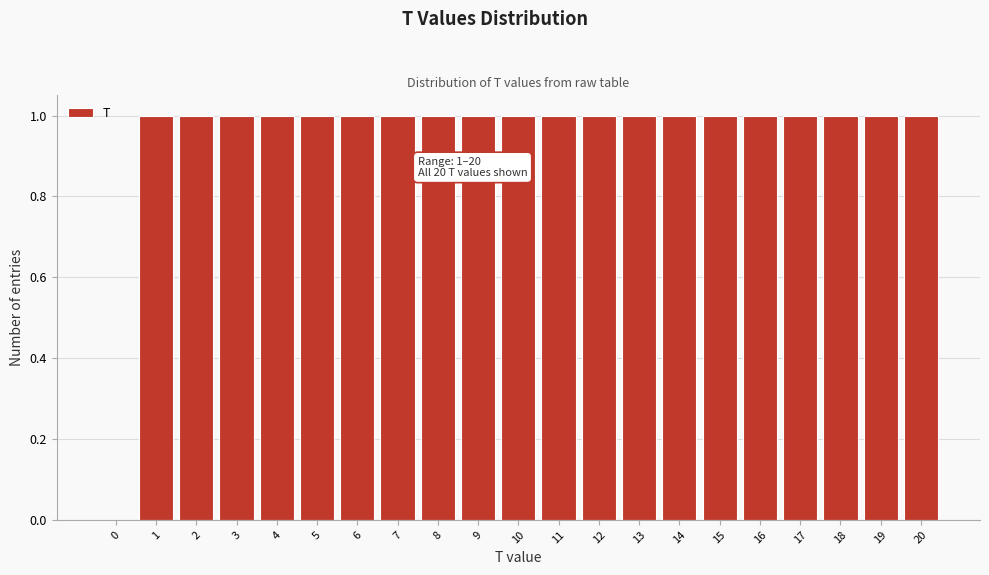

Reading left to right, list all the values displayed in this chart.

0=0	1=1	2=1	3=1	4=1	5=1	6=1	7=1	8=1	9=1	10=1	11=1	12=1	13=1	14=1	15=1	16=1	17=1	18=1	19=1	20=1